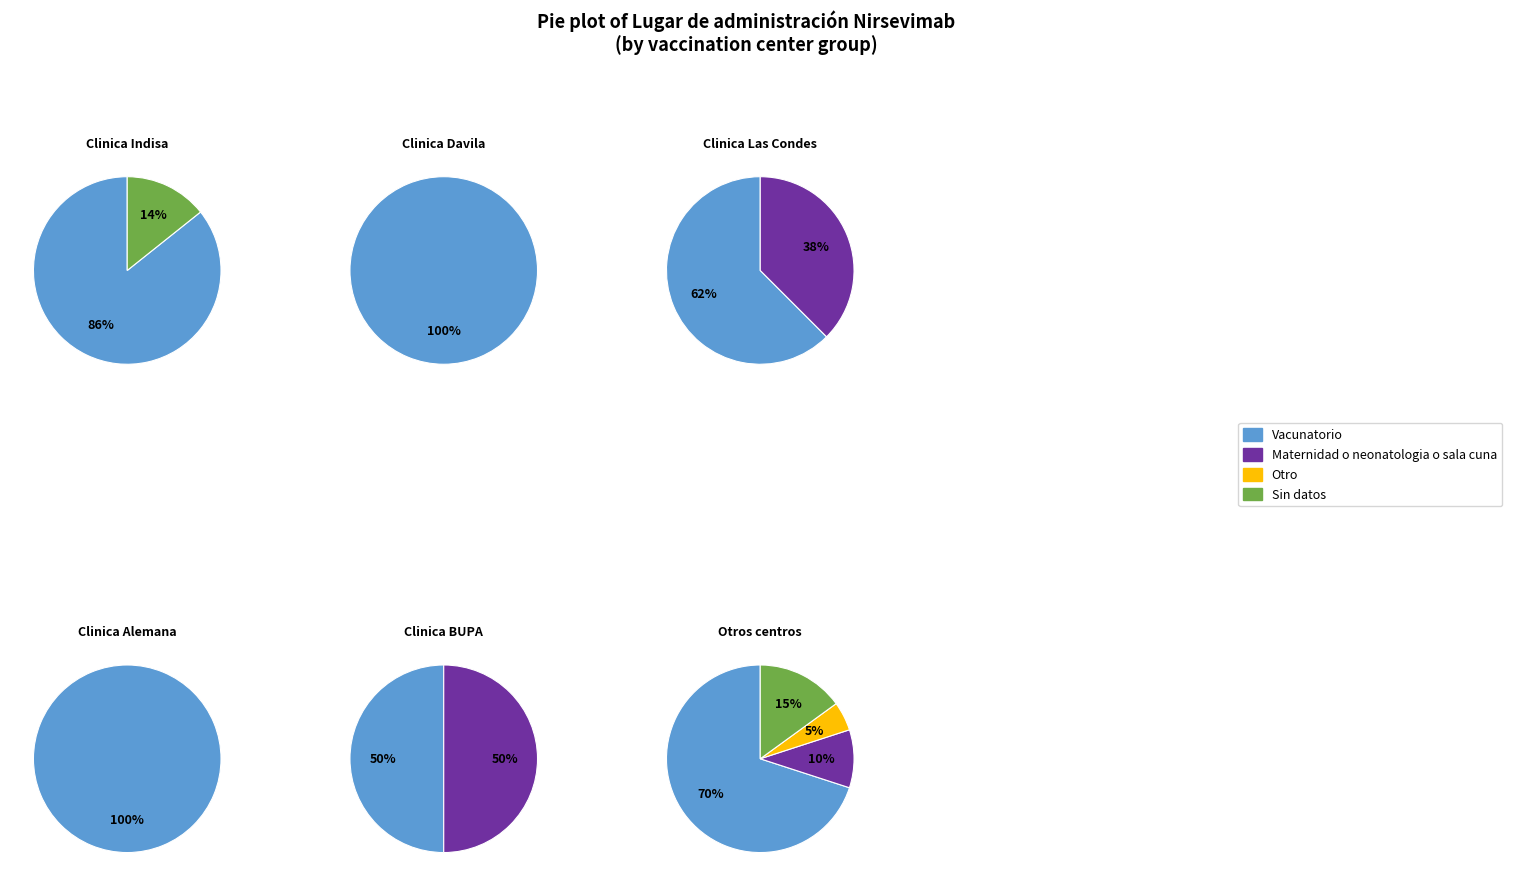

True or false: Maternidad o neonatologia o sala cuna accounts for 31% of the total.

True